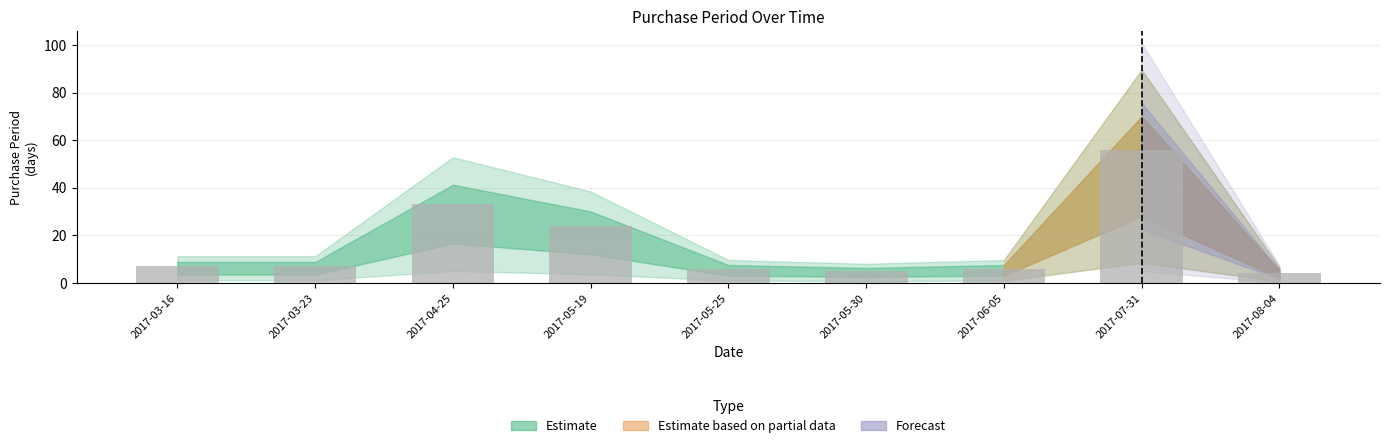

What is the minimum value shown in the chart?

4